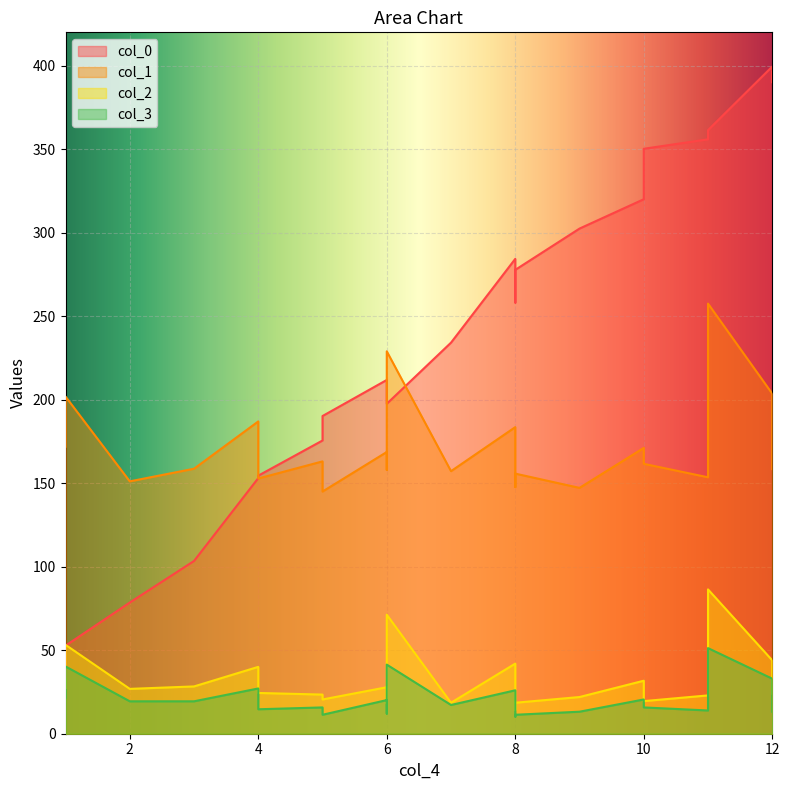

Between 1 and 10, which series saw the biggest shift?

col_0